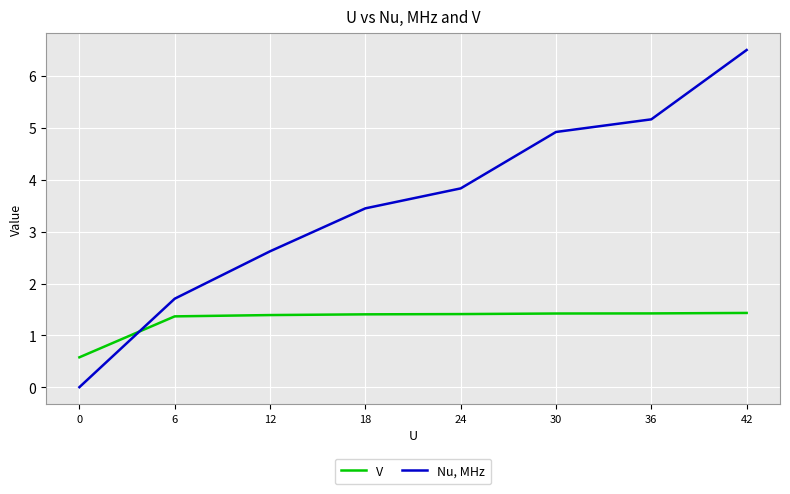

Which series has the largest range (max minus min)?

Nu, MHz